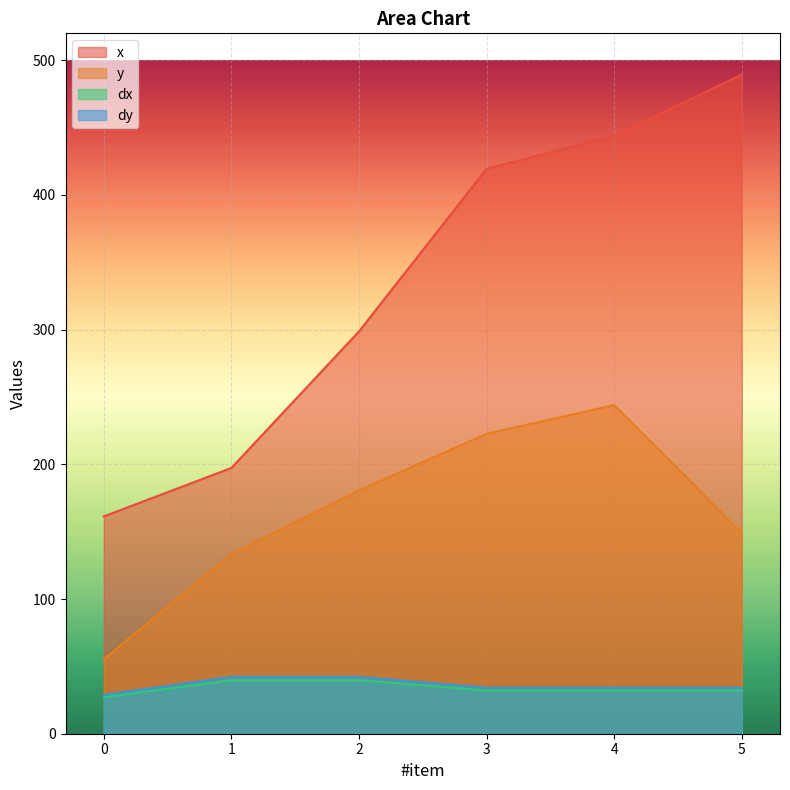

At which category is the sum across all series the highest?

4